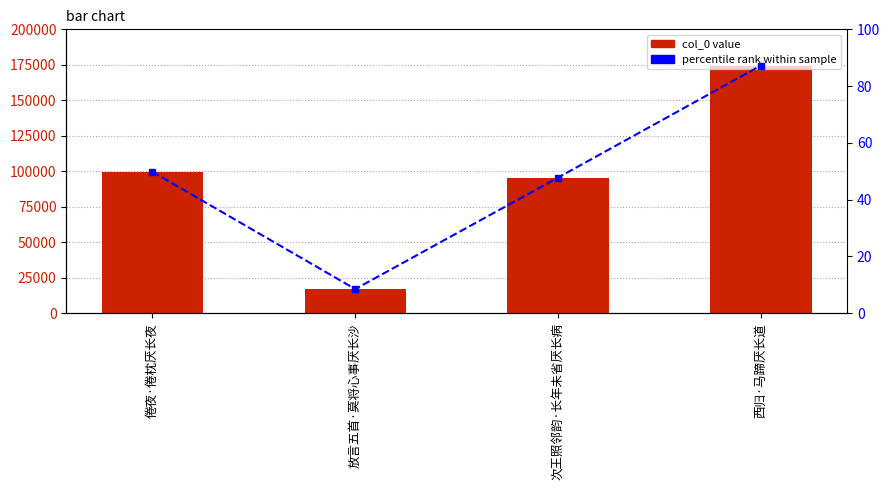

How many values in the col_0 series are below 99652?

2